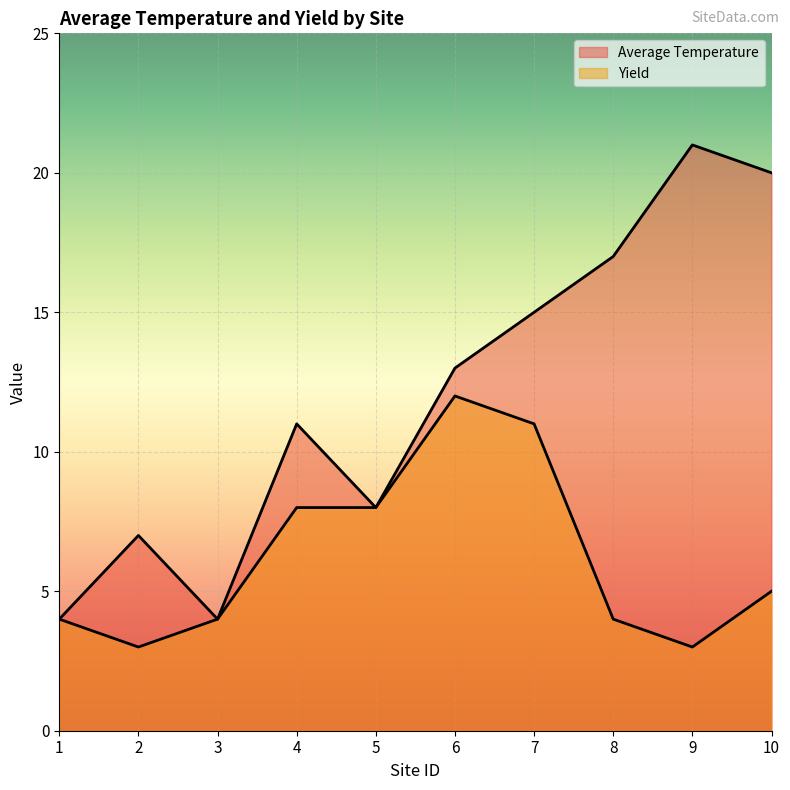

Which category has the highest value across all series?

9